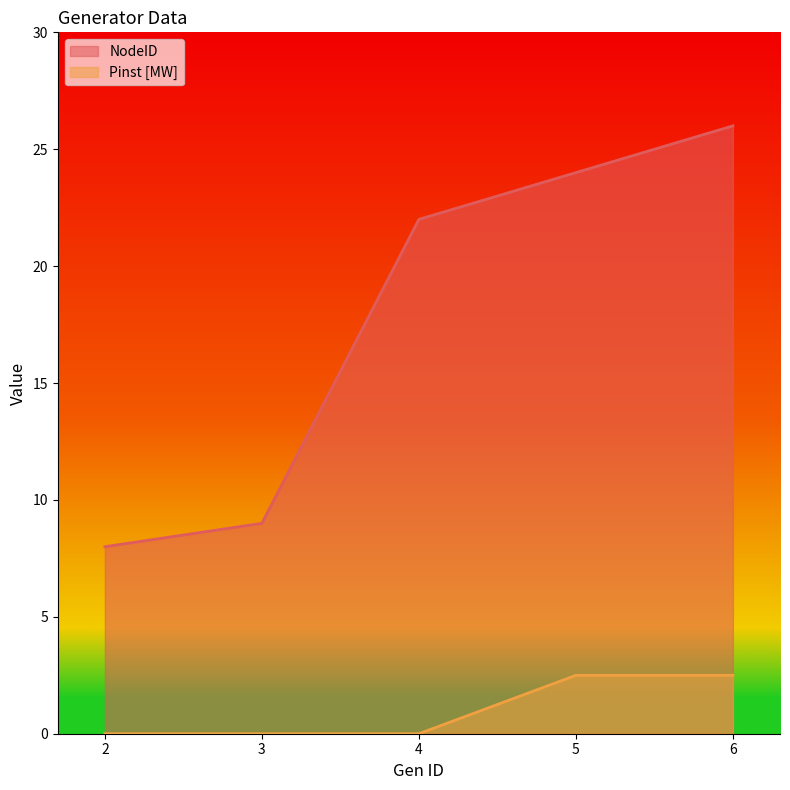

Where is Pinst [MW] nearest to the value 1?

2